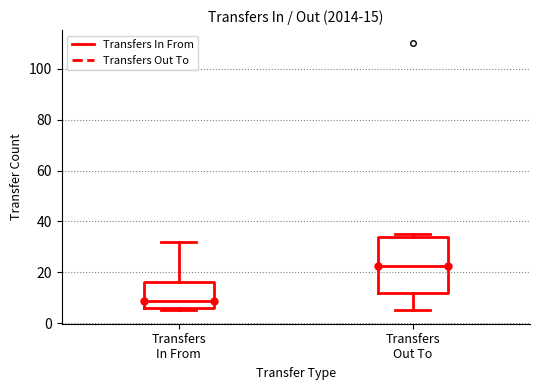

Comparing the boxes themselves (not the whiskers), which one is the tallest?

Transfers Out To